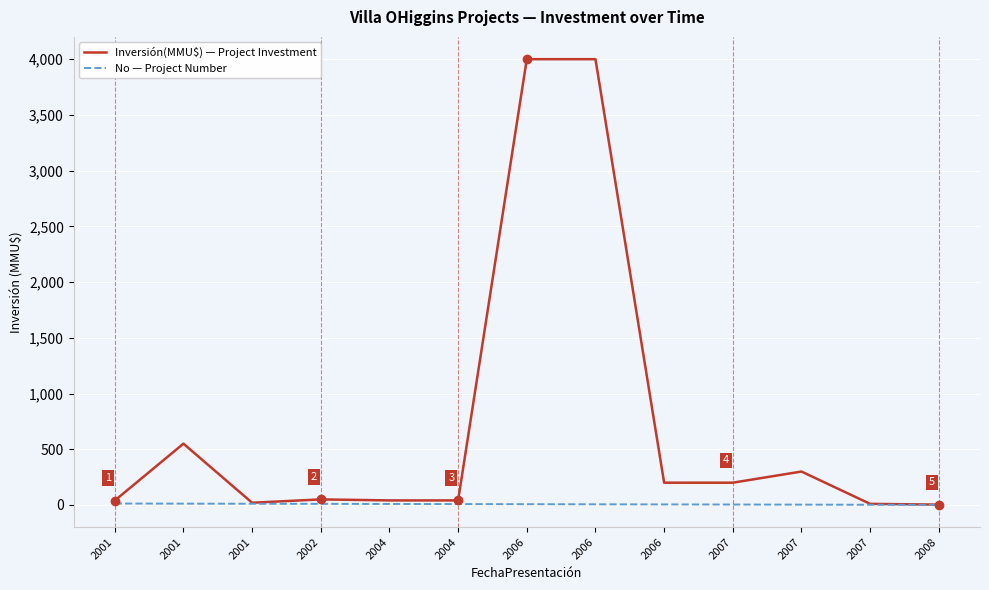

Between 2007 and 2006, which is larger?

2006